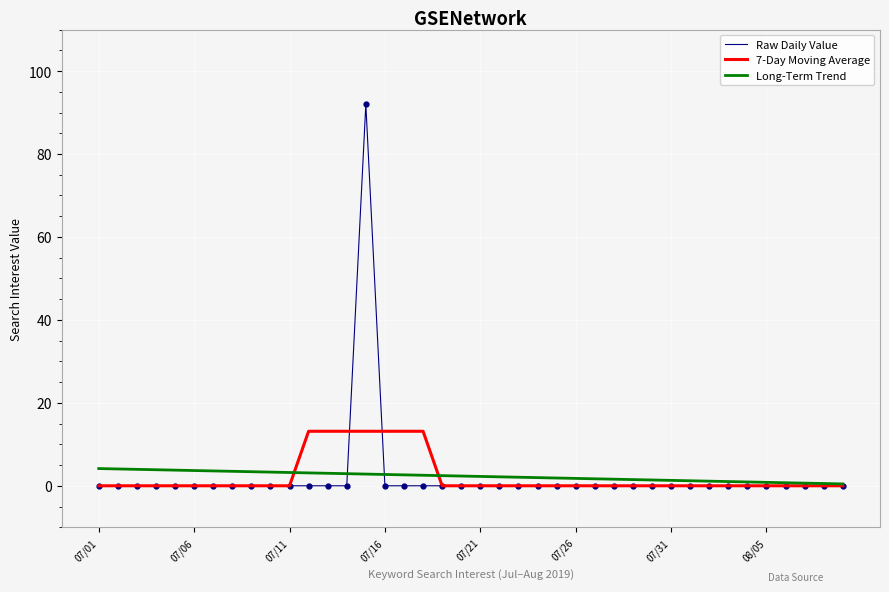

What is the maximum value for Raw Daily Value?

92.0